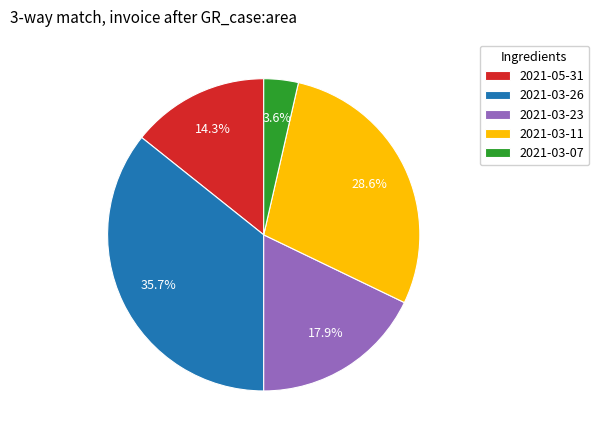

To the nearest percent, what portion does 2021-03-11 represent?

29%